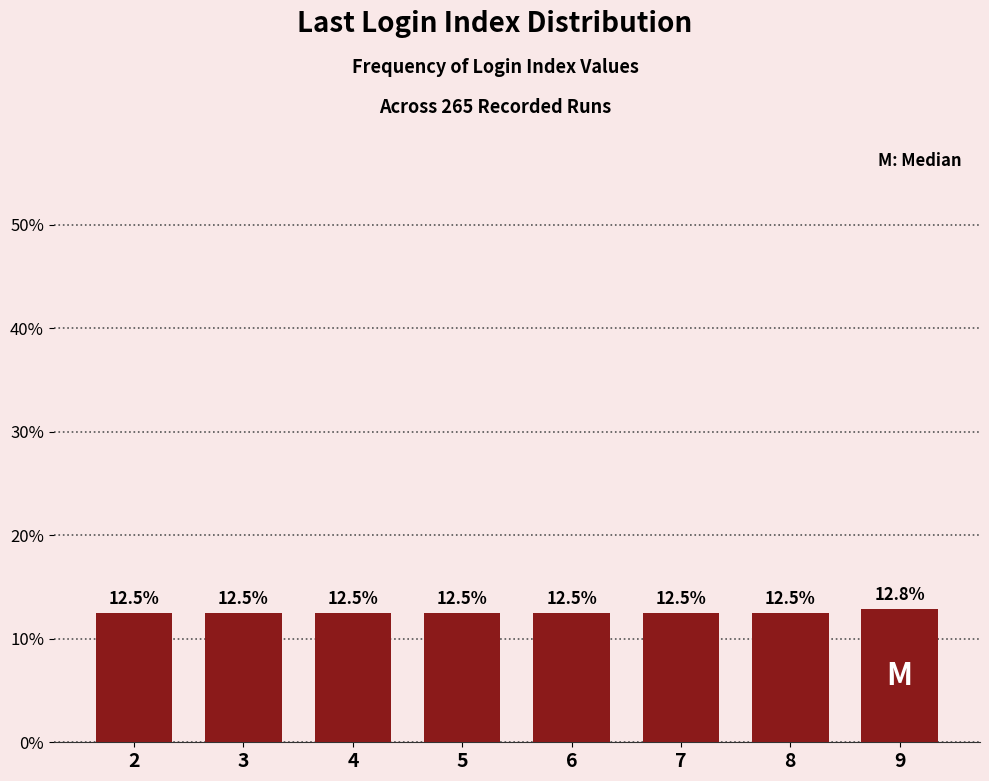

Which category has the highest value across all series?

9